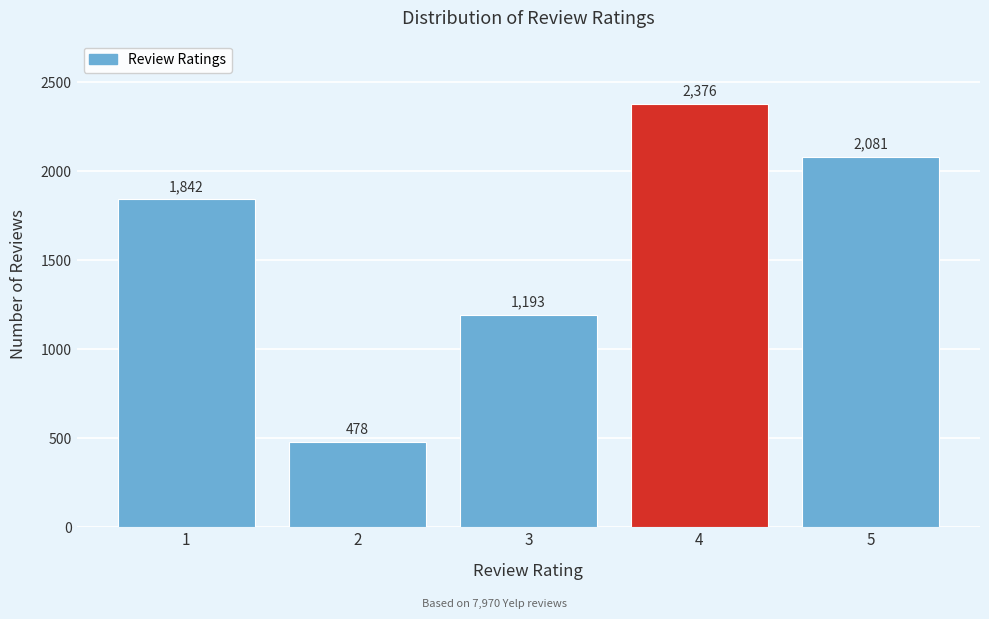

Reading right to left, extract all data points from this chart.

5=2081	4=2376	3=1193	2=478	1=1842